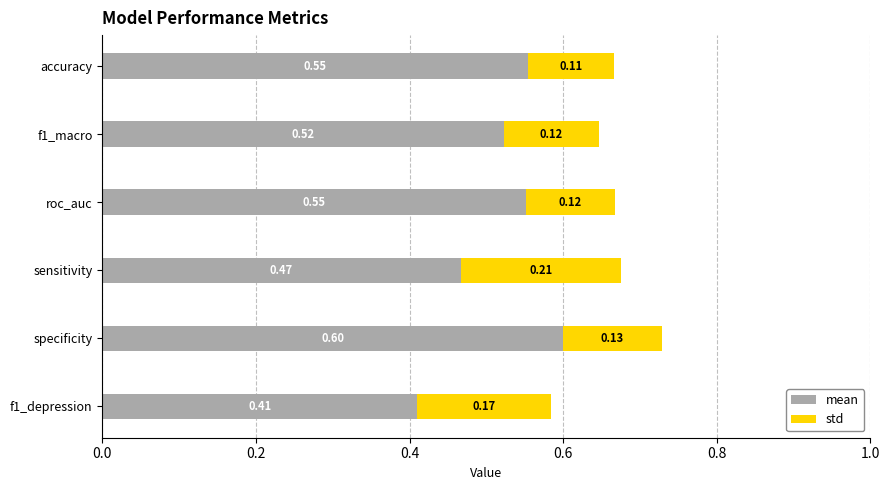

How many distinct data groups are displayed?

2